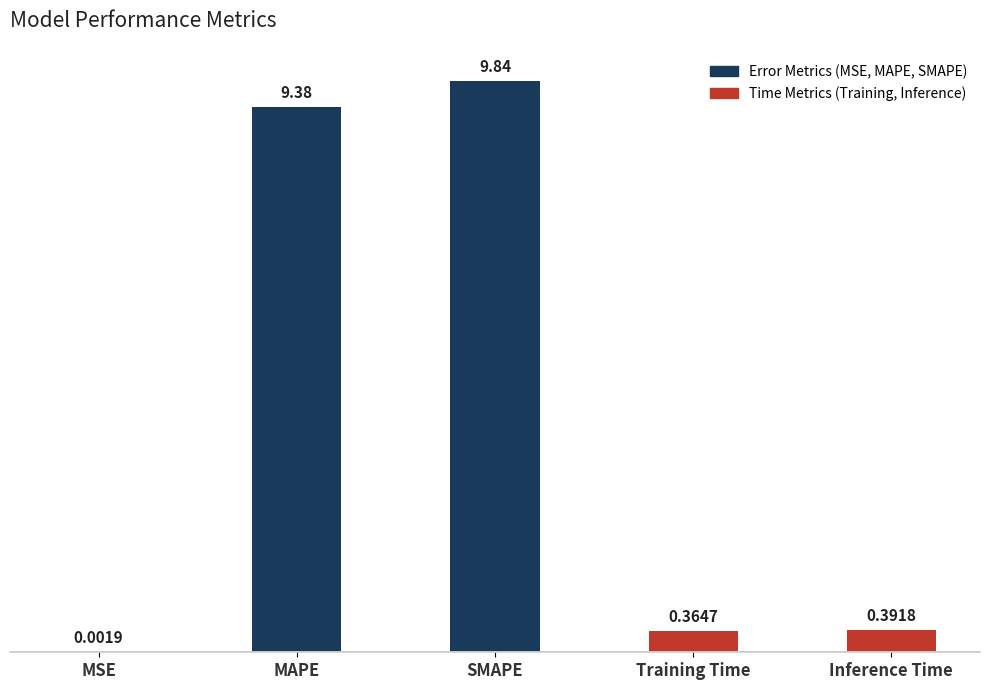

What is the sum of all values?

20.0